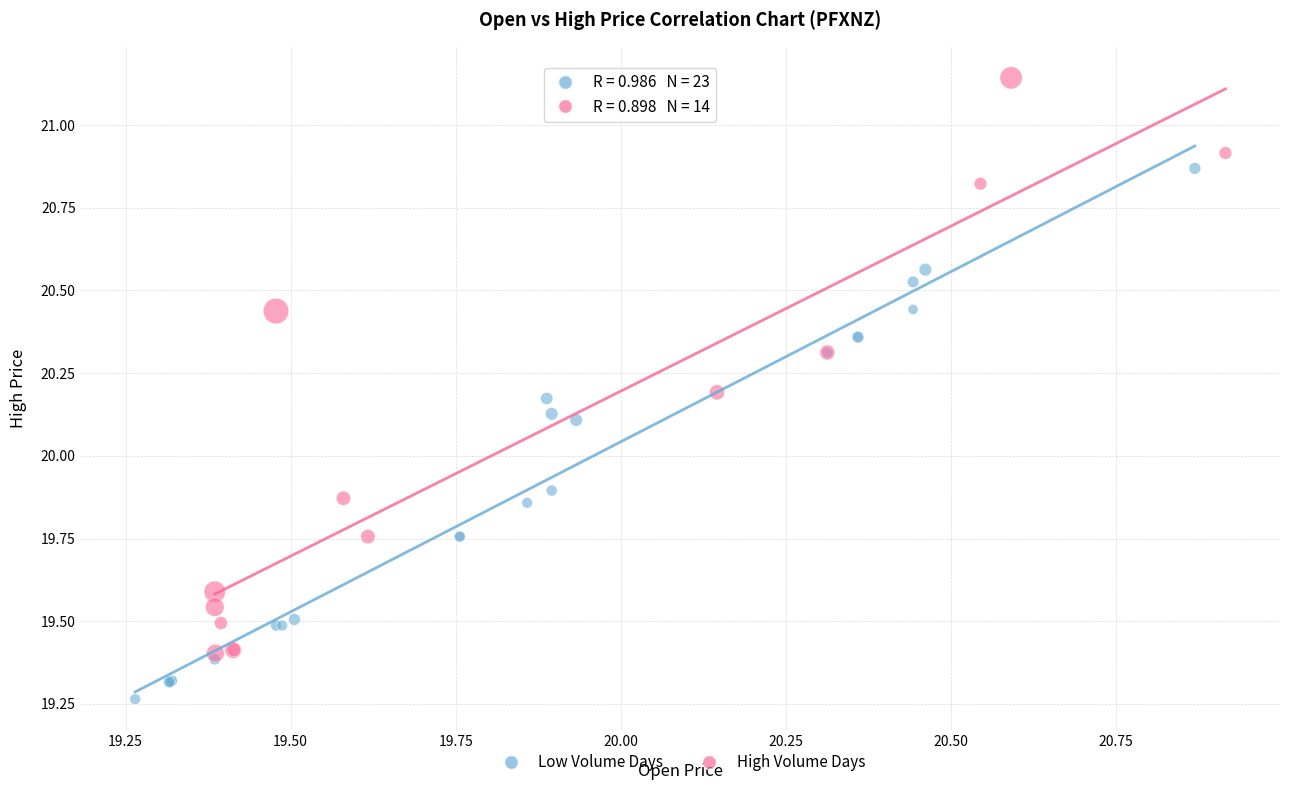

Which series has the largest Y range (max minus min)?

High Volume Days